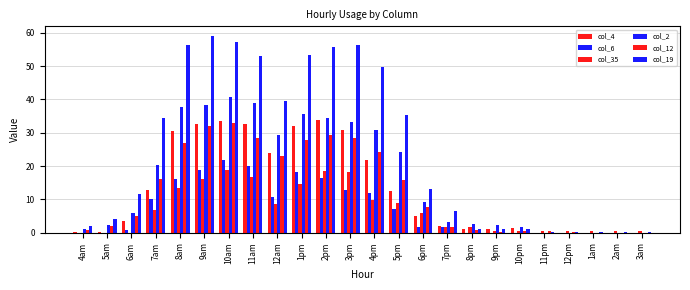

How many values in the col_2 series exceed 9?

12